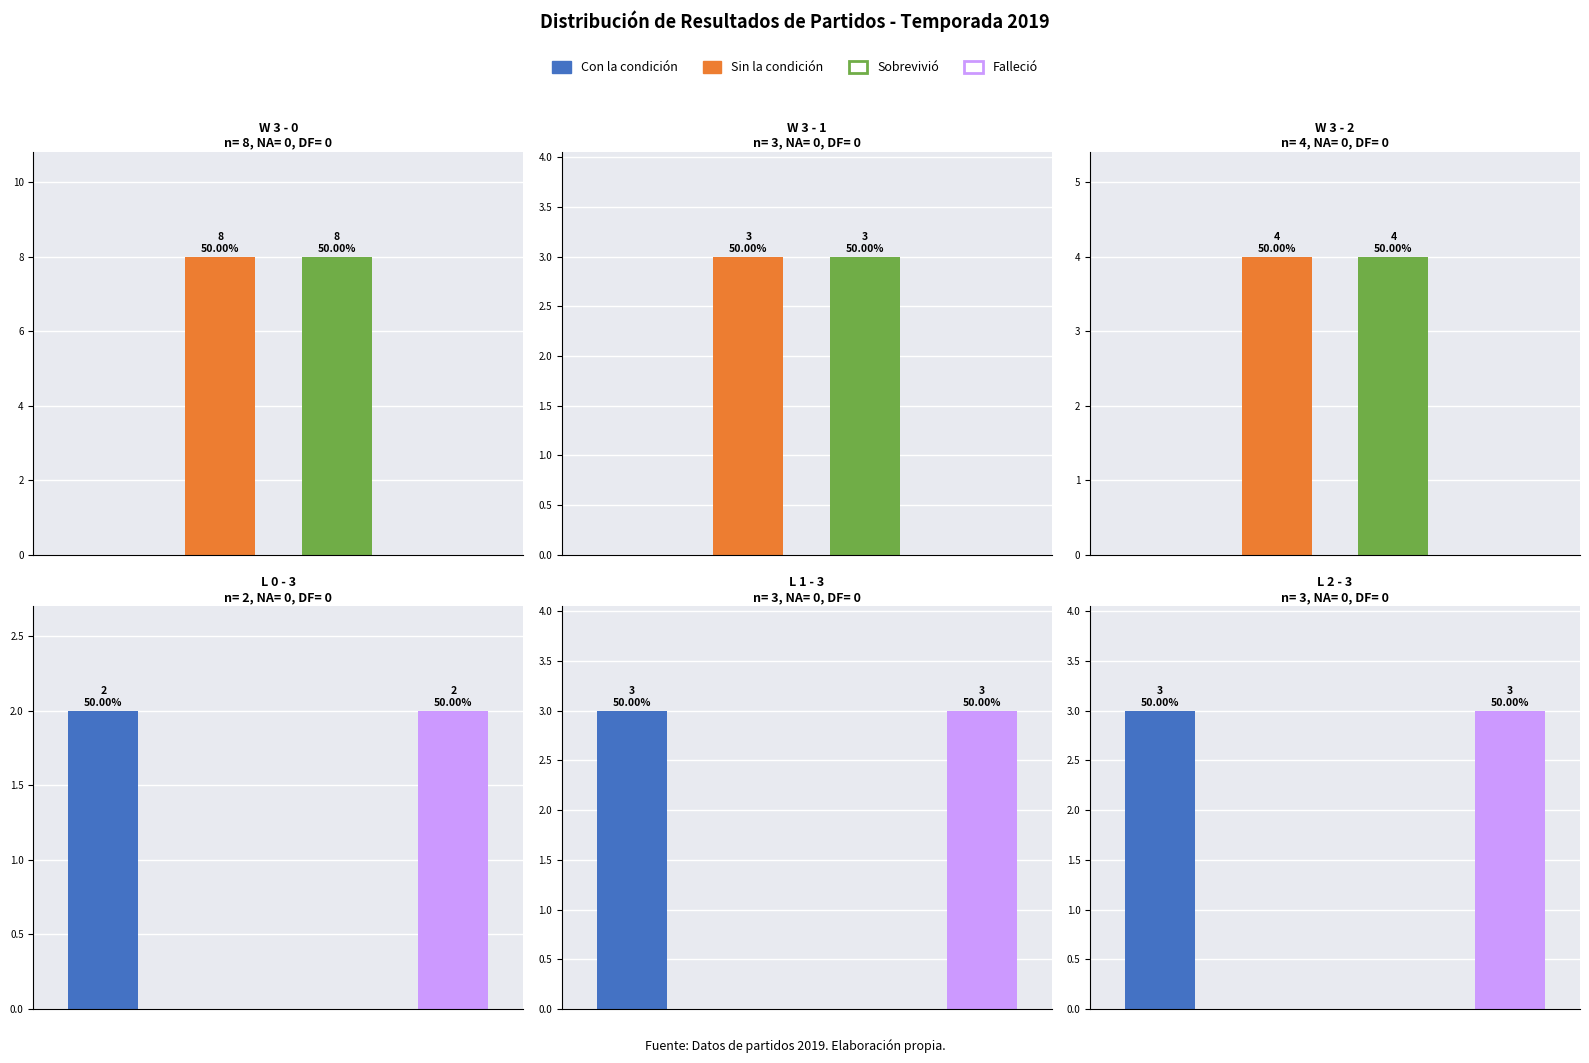

How many Losses values are between 0 and 3?

6